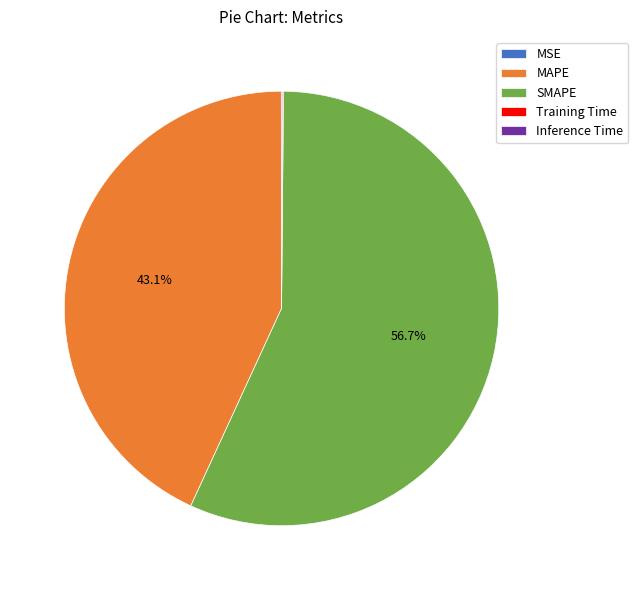

What percentage is NOT represented by MAPE?

56.9%